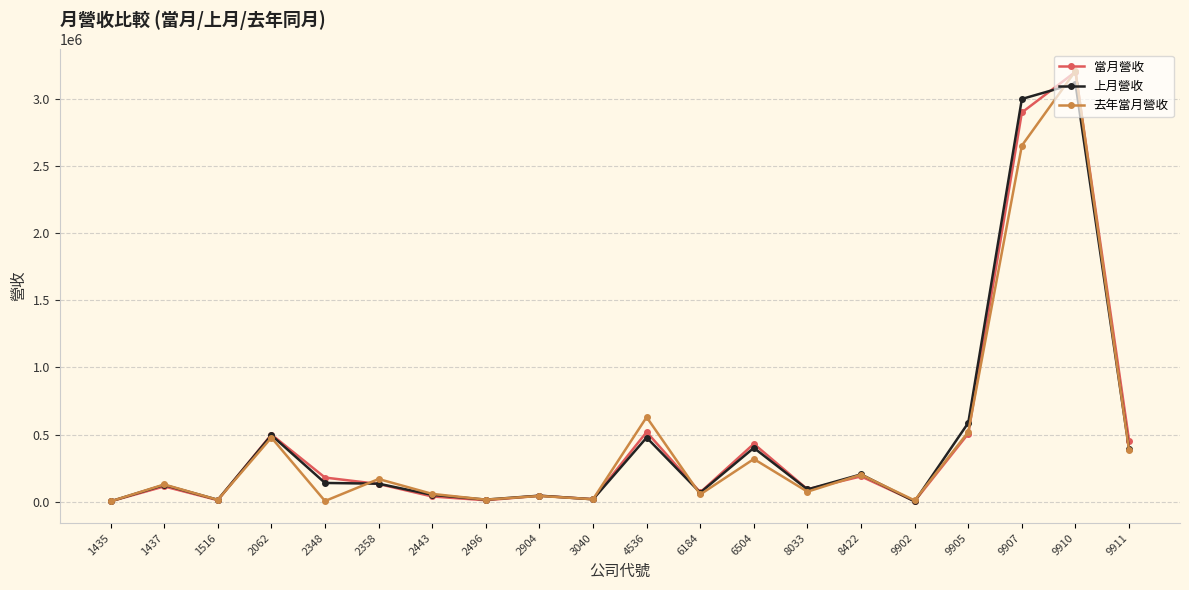

At which category does 當月營收 reach its first local valley?

1516